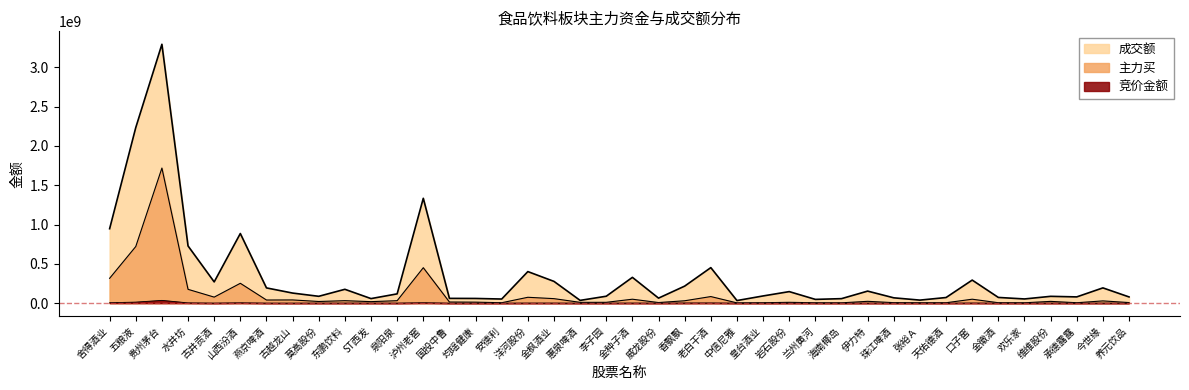

What is the difference between the maximum and minimum values in the 主力买 series?

1715324898